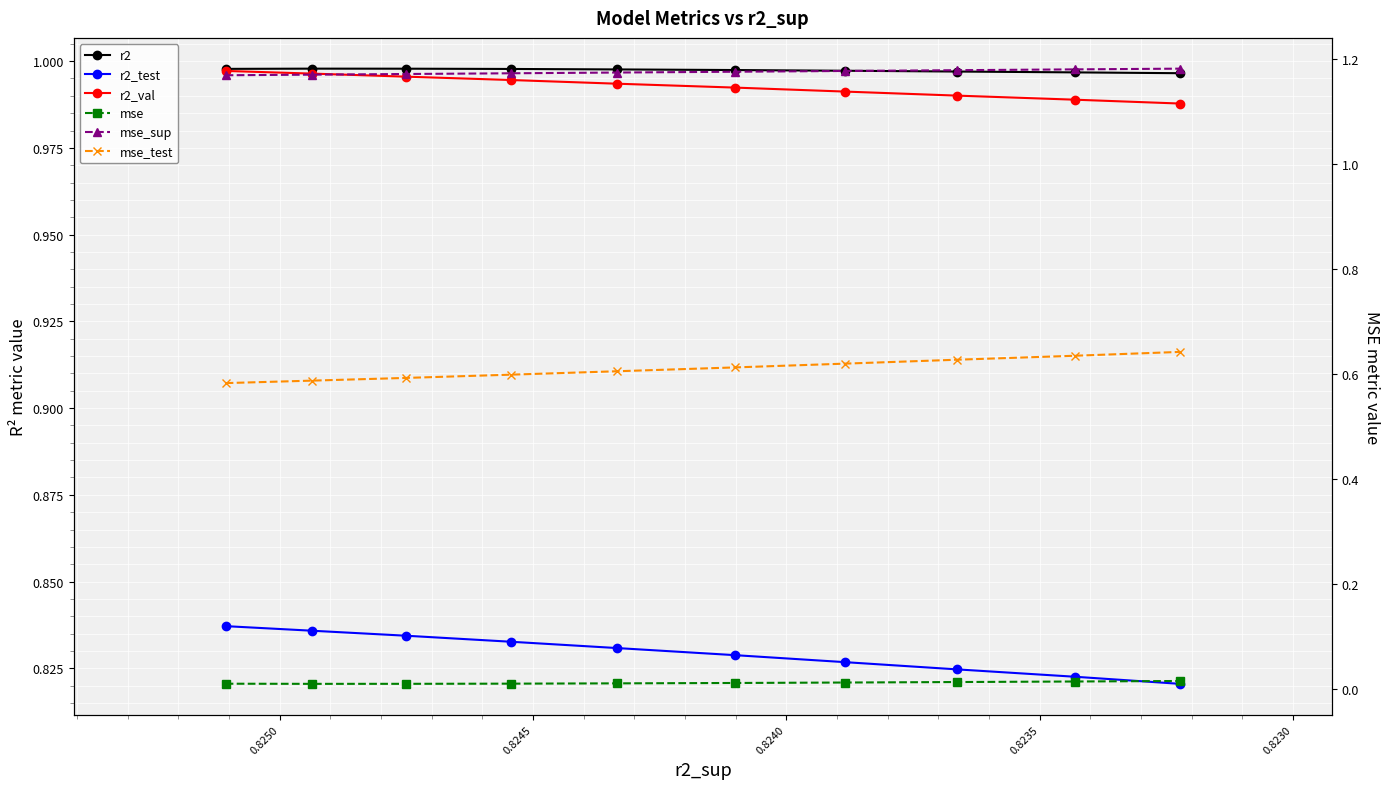

Which series has the widest spread of values?

mse_test